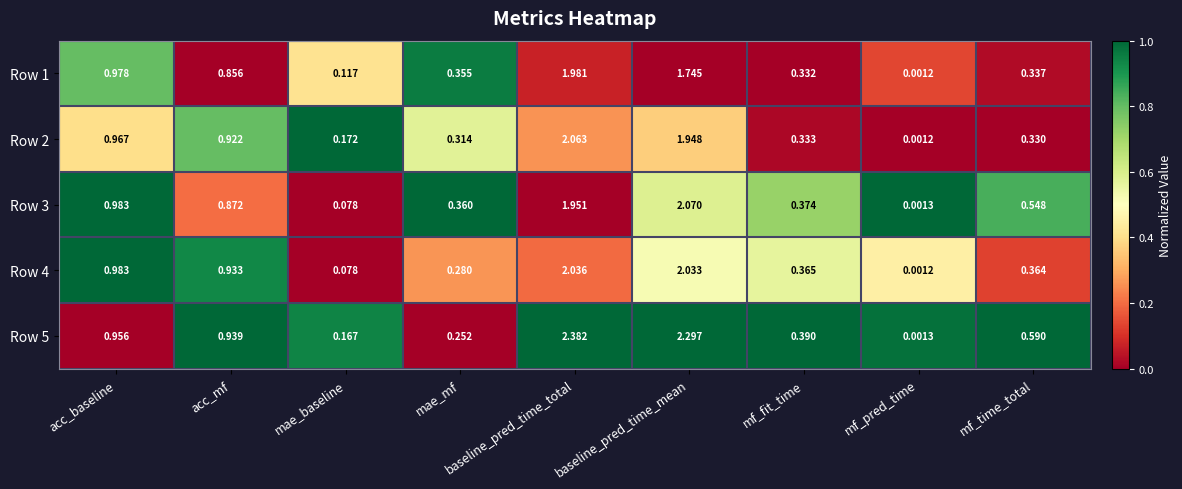

List the labels in order of Row 3 value, smallest first.

mf_pred_time, mae_baseline, mae_mf, mf_fit_time, mf_time_total, acc_mf, acc_baseline, baseline_pred_time_total, baseline_pred_time_mean